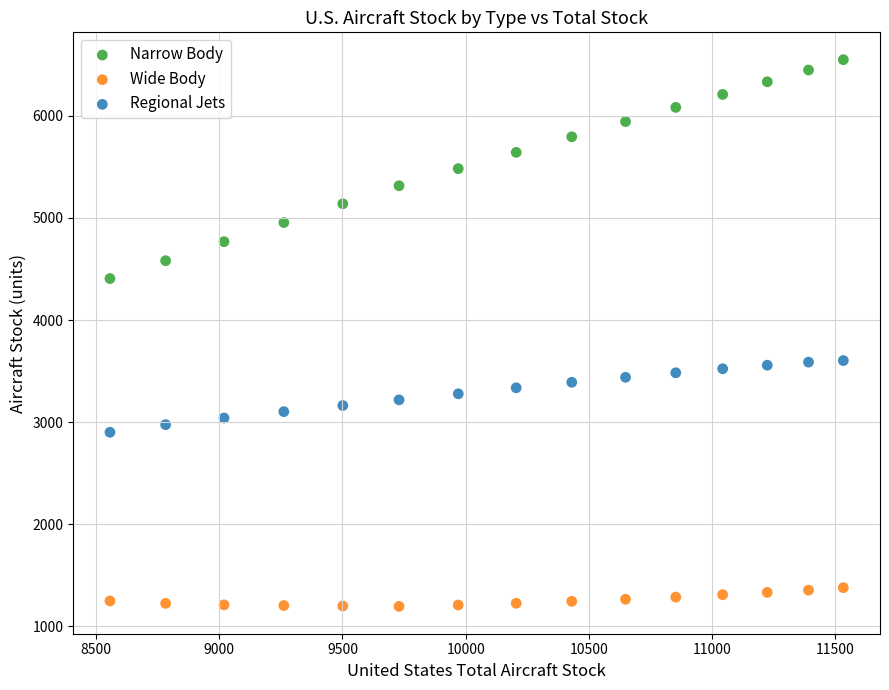

Across all data points, what is the range of Y values (max minus min)?

5351.7